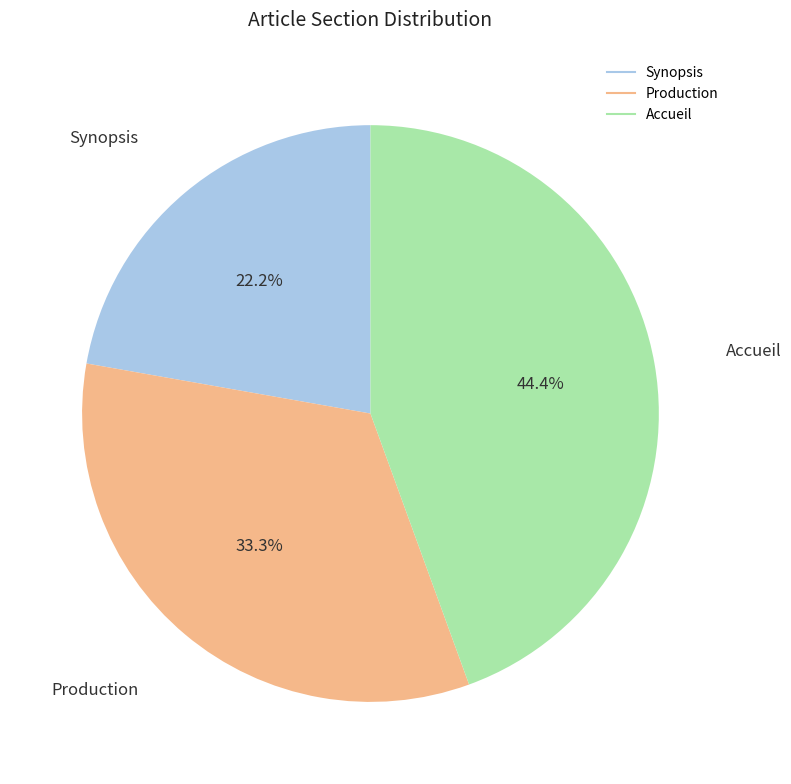

What is the smallest slice in the pie chart?

Synopsis